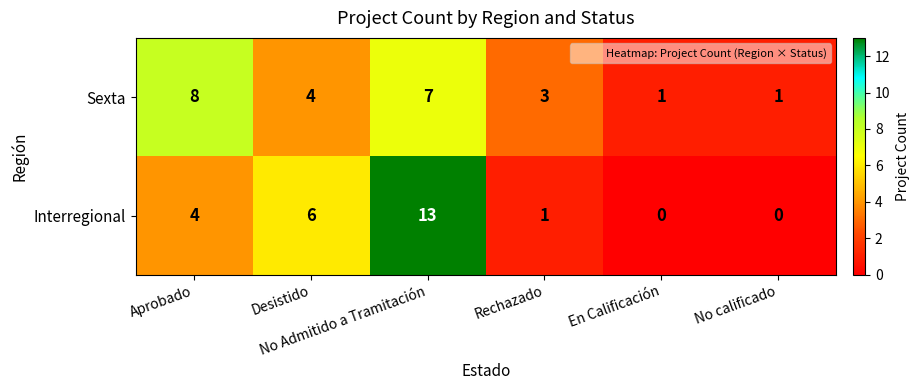

Count the Sexta values in the range 1 to 7.

5